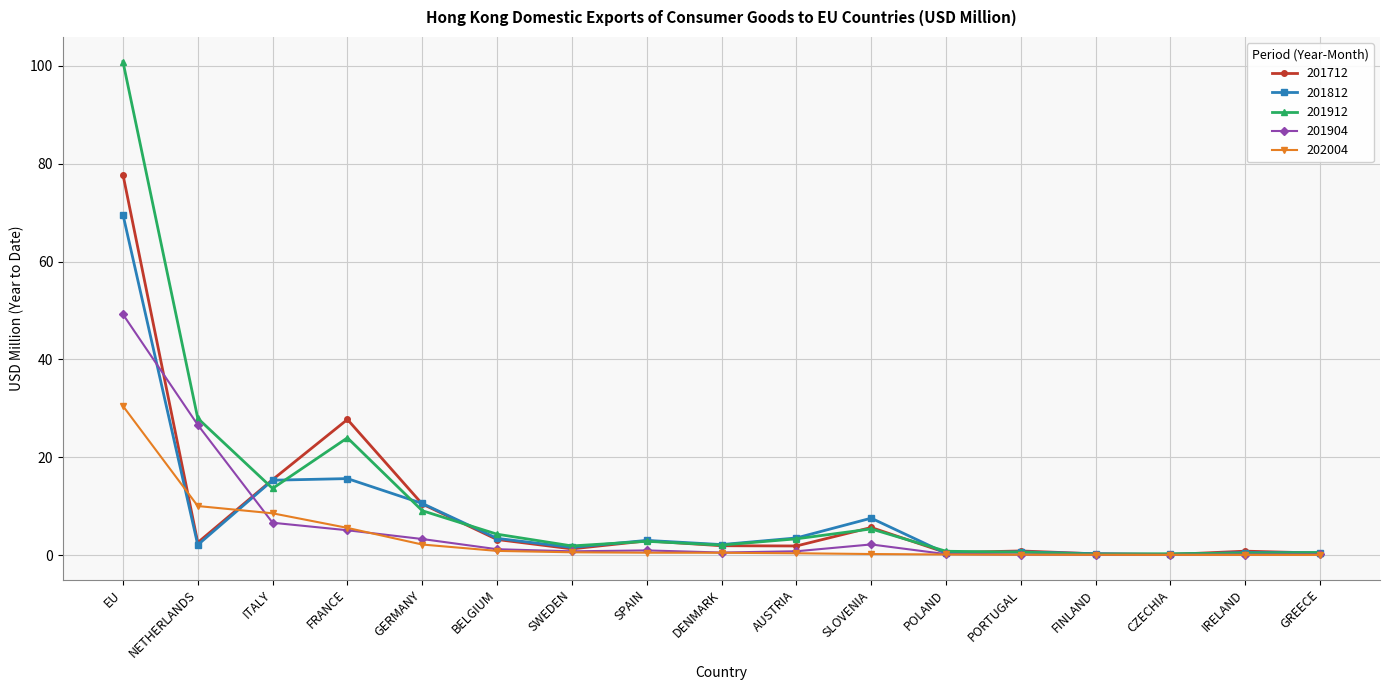

What position from the right is SLOVENIA?

7